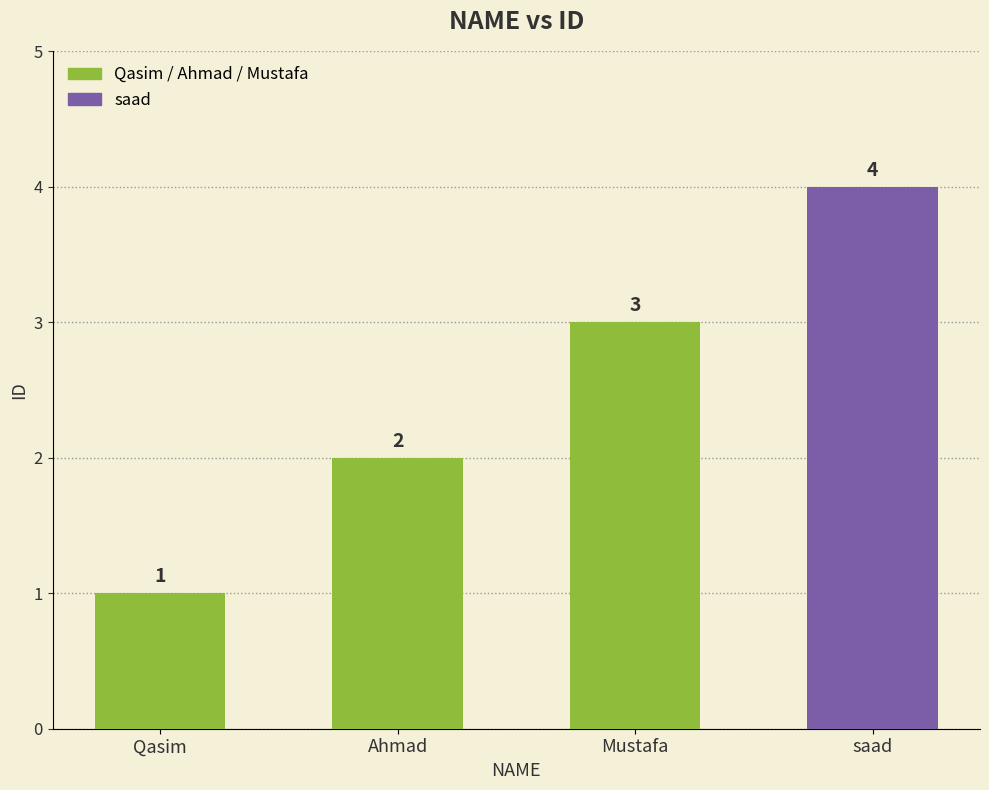

What is the change in value from Mustafa to saad?

+1